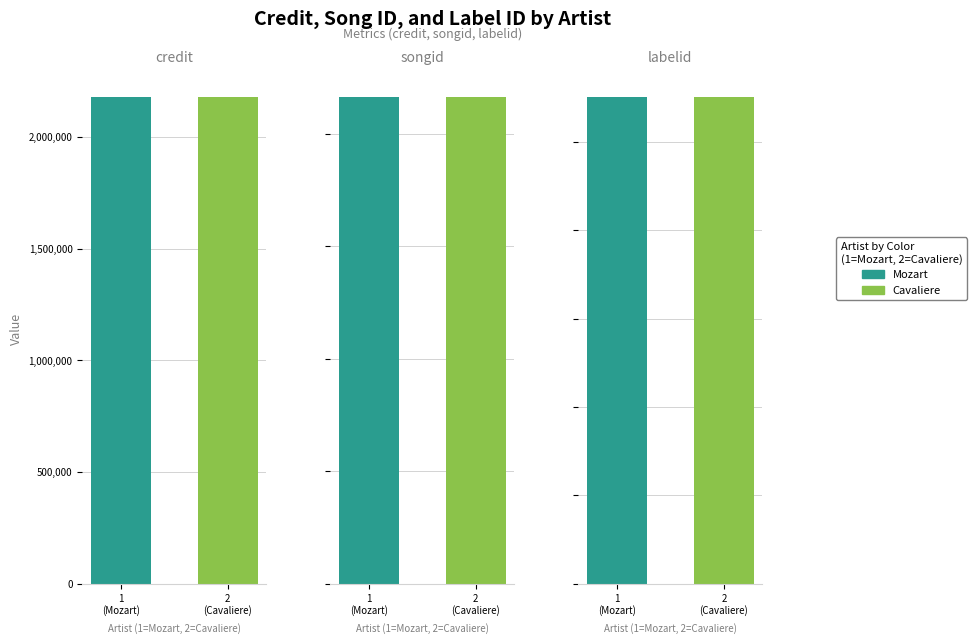

What is the minimum value shown in the chart?

5507